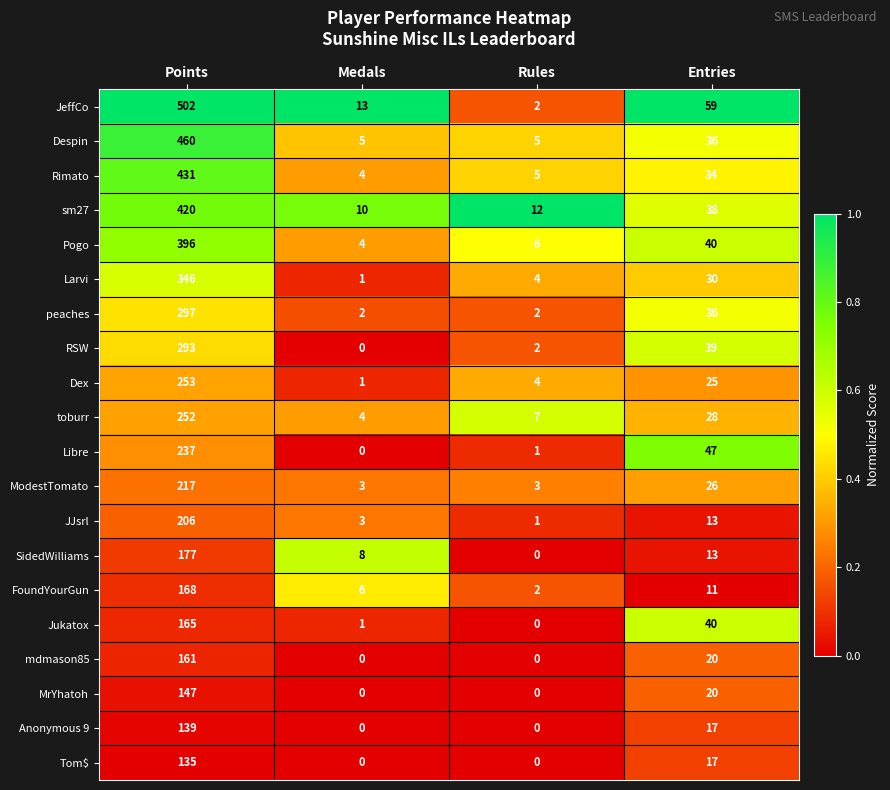

What is the difference between the Libre values at Rules and Points?

236